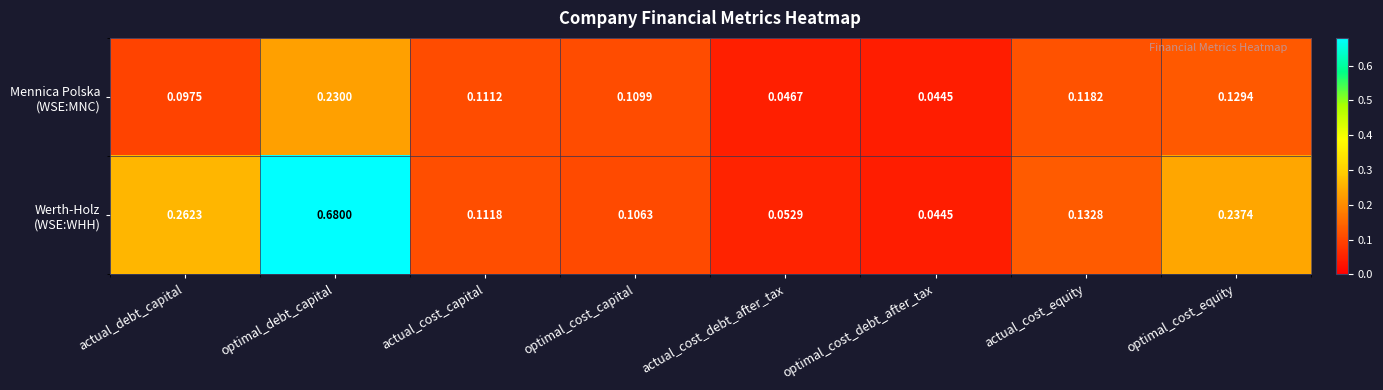

Which category has the highest value across all series?

optimal_debt_capital